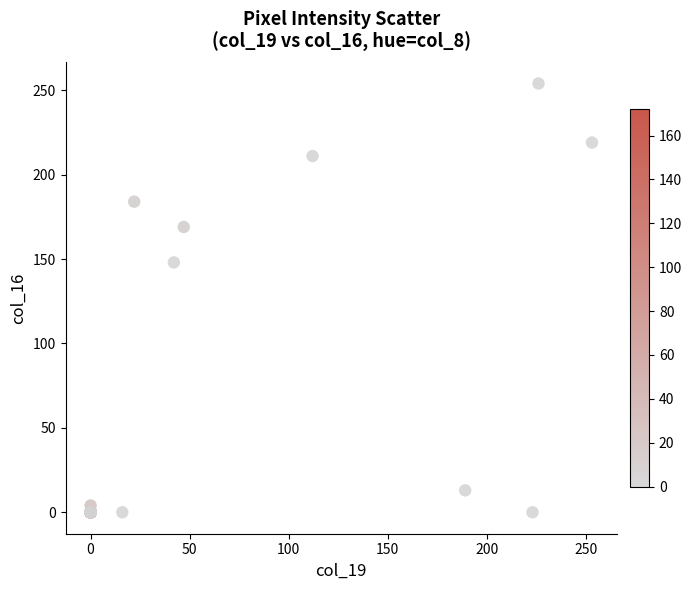

What Y value in the scatter plot is closest to 127?

148